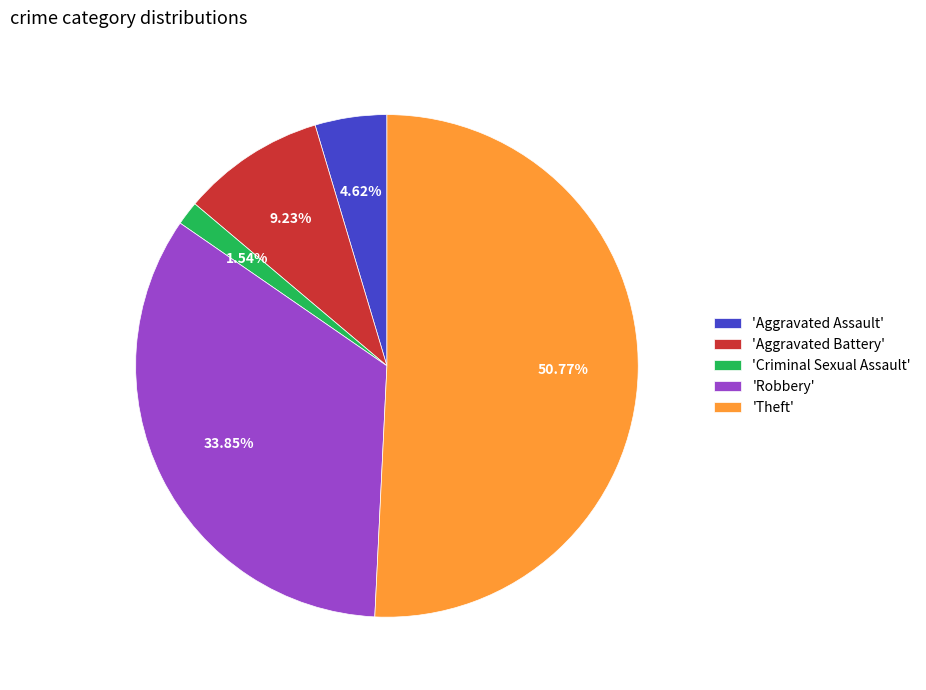

Which slice is the largest?

'Theft'